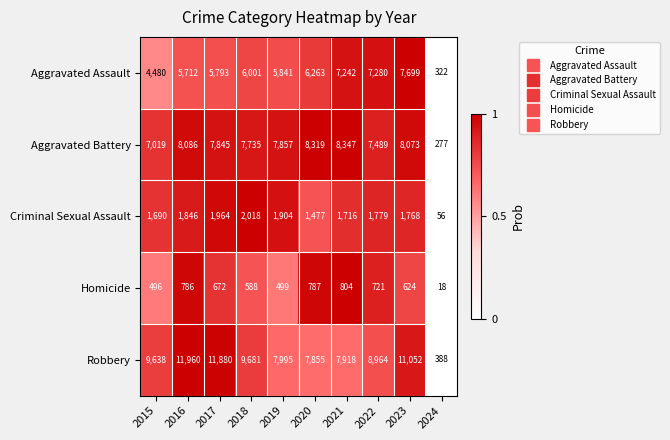

Rank the series at 2021 from highest to lowest value.

Aggravated Battery, Robbery, Aggravated Assault, Criminal Sexual Assault, Homicide